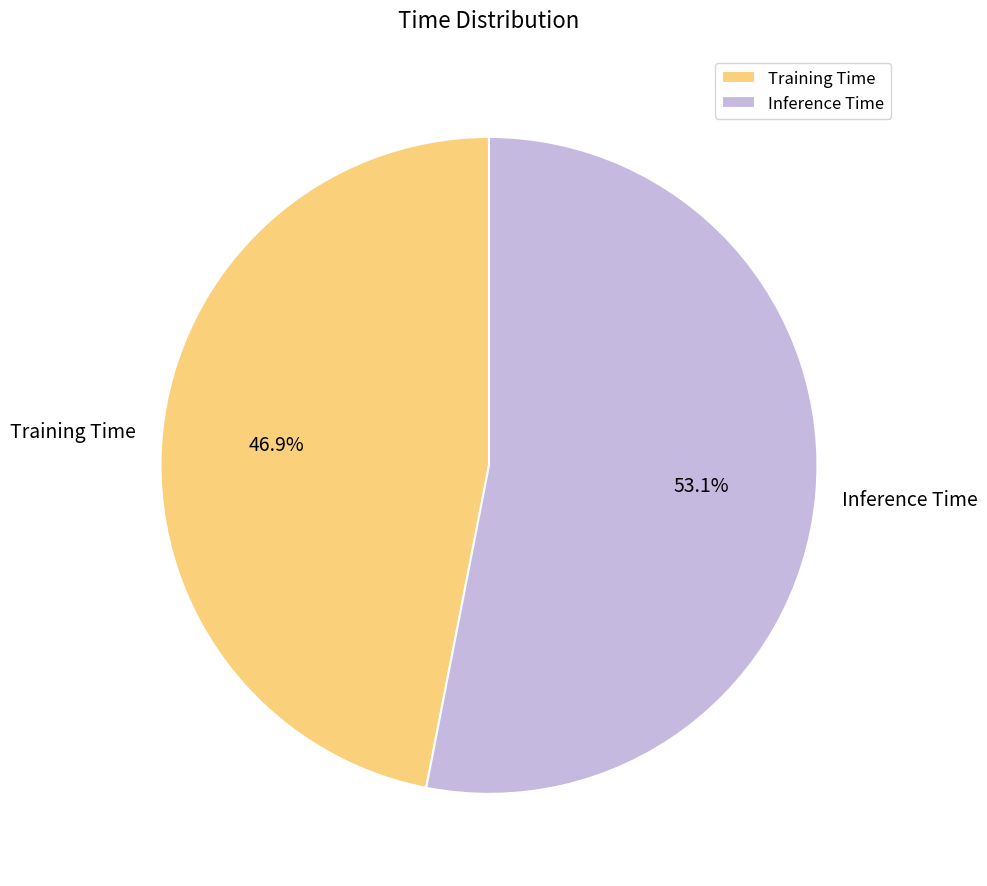

Is there any slice that represents more than half of the pie?

Yes